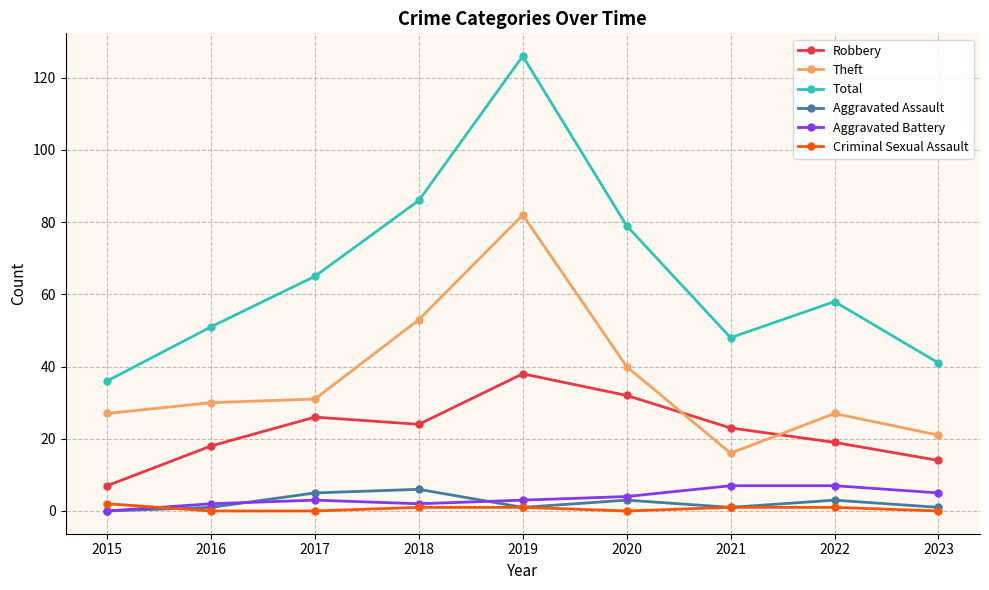

At which label does Robbery first exceed 23?

2017